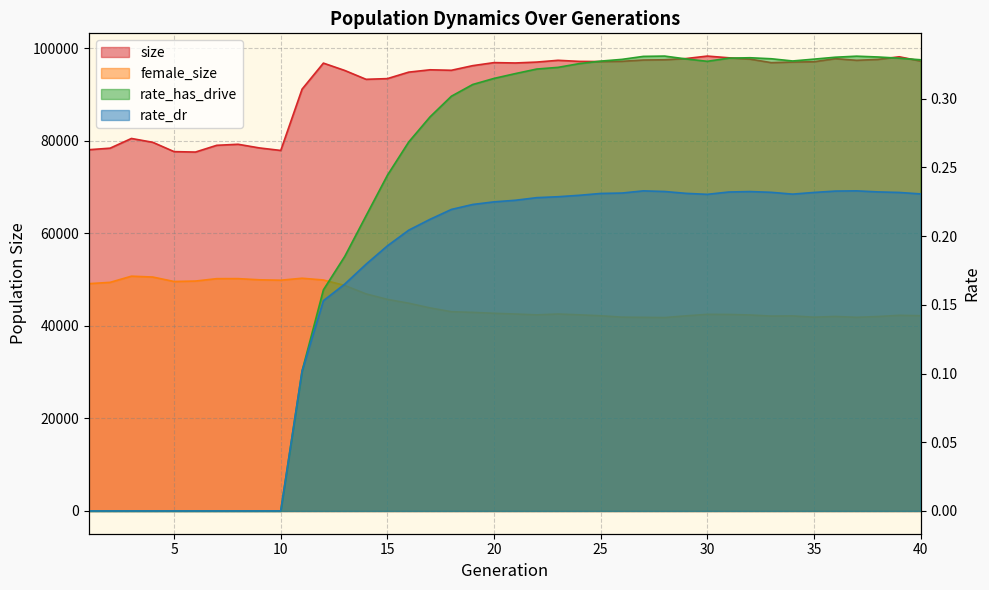

Rank the categories by female_size value from lowest to highest.

28, 27, 37, 35, 26, 38, 36, 33, 34, 29, 25, 40, 39, 32, 22, 24, 31, 30, 21, 23, 20, 19, 18, 17, 16, 15, 14, 13, 1, 2, 5, 6, 10, 12, 9, 7, 8, 11, 4, 3